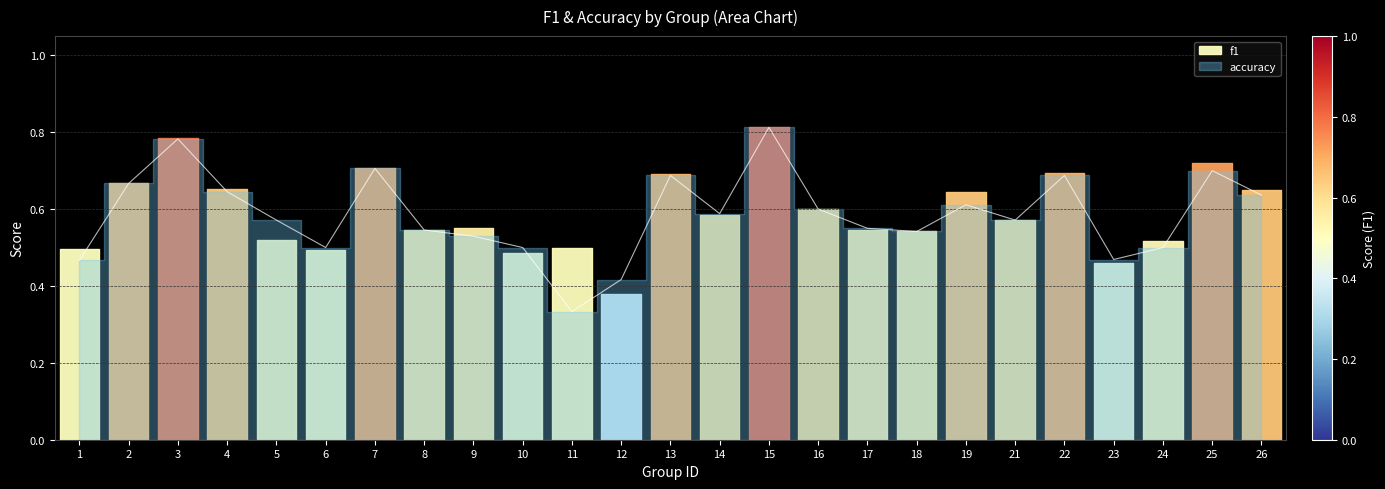

The chart shows a value of 0.3 at 13. True or false?

False